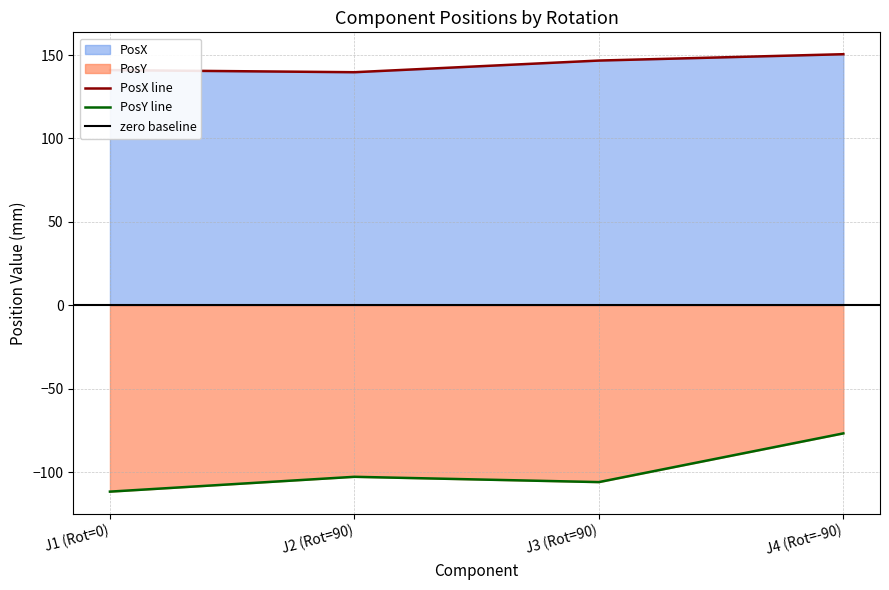

How many categories are shown in the chart?

4